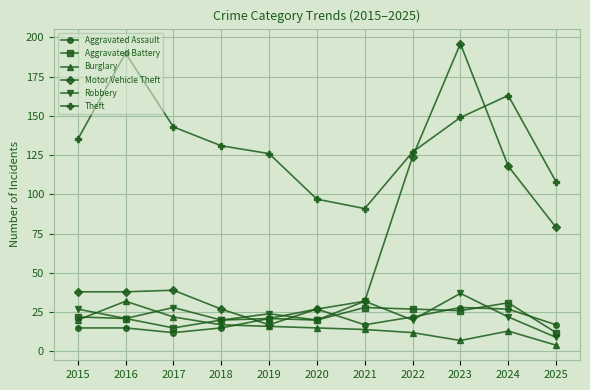

The Burglary series shows 4 at 2025. True or false?

True